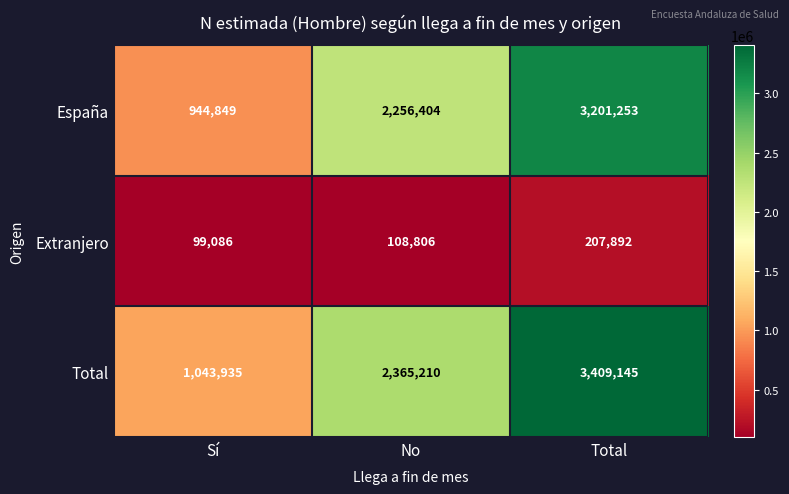

Is it true that Total equals 3780981 at No?

False